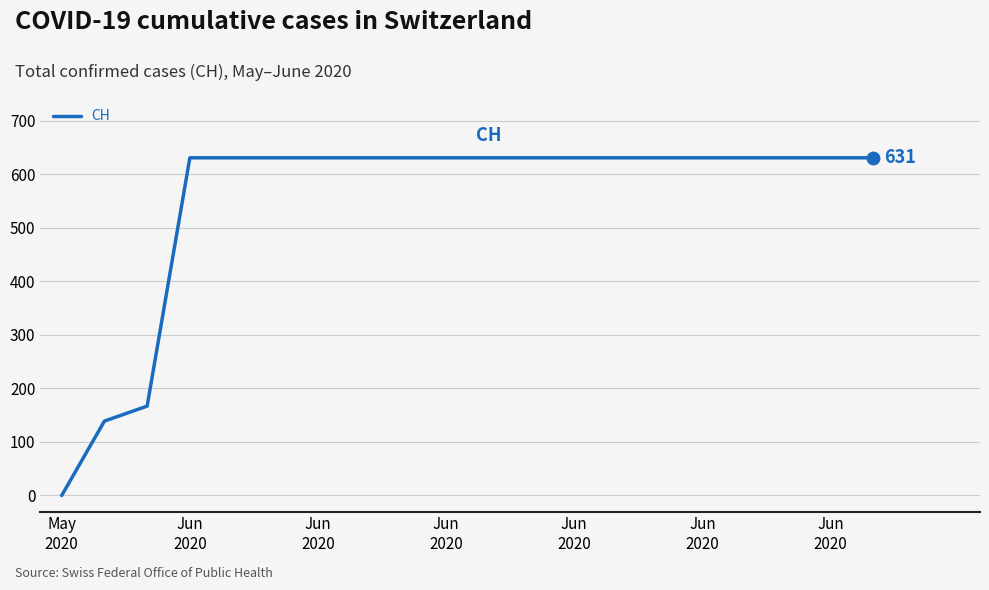

Count the number of categories in the chart.

20